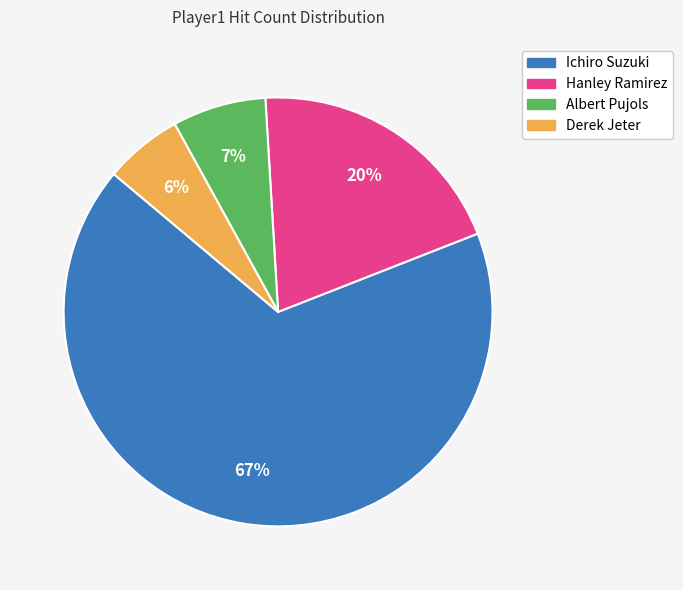

How many segments does this pie chart have?

4